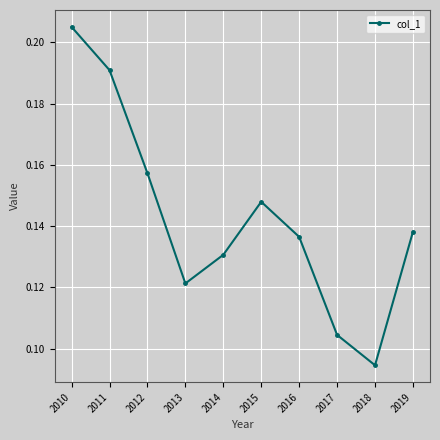

True or false: the data has more than 0 interior local peaks.

True